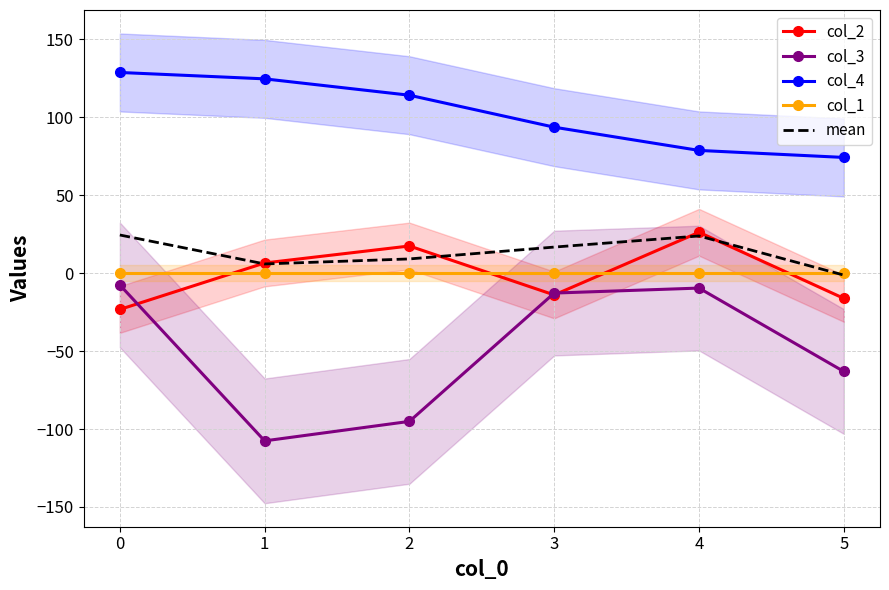

True or false: col_3 has more than 2 points higher than both neighbors.

False